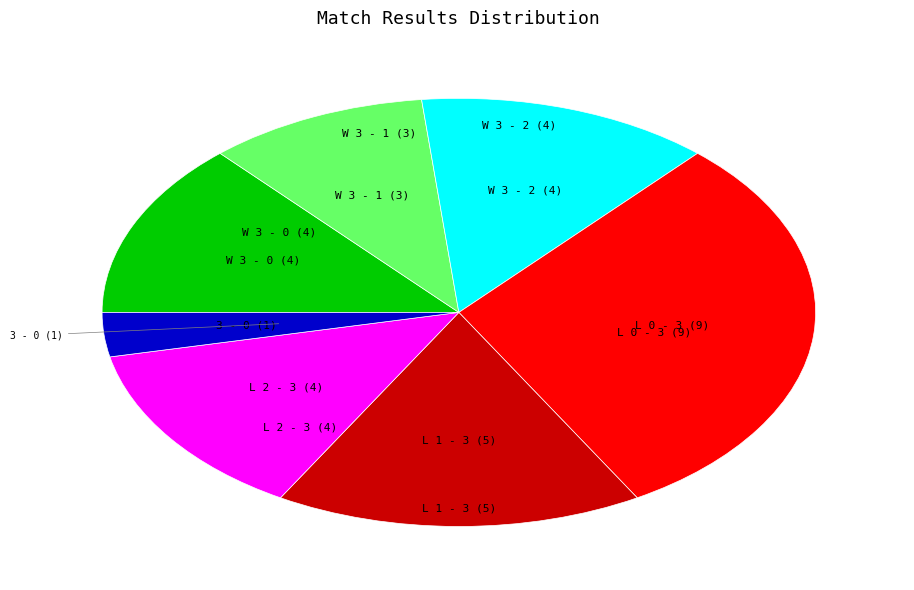

Is there a majority slice in this chart?

No